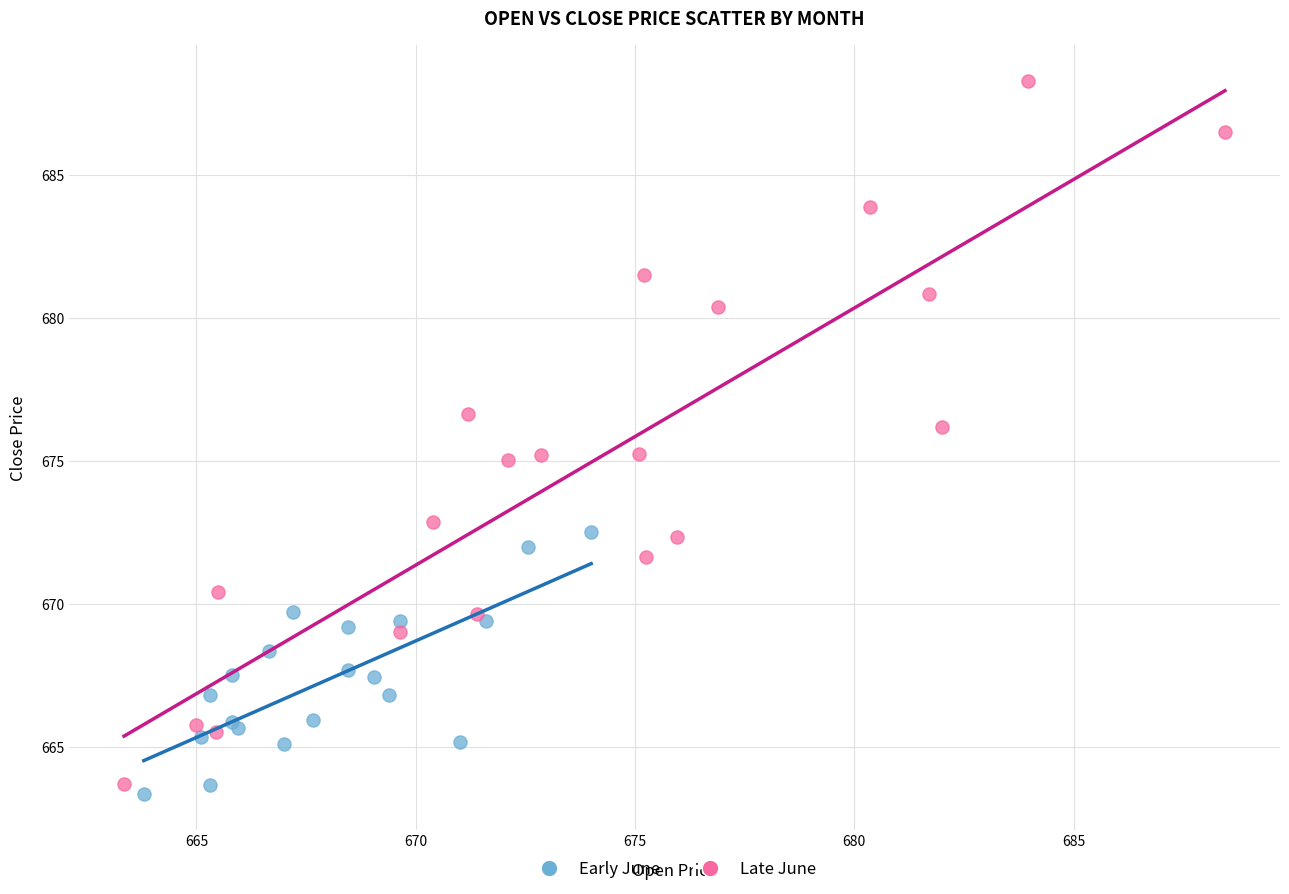

Which series reaches the maximum Y coordinate?

Late June